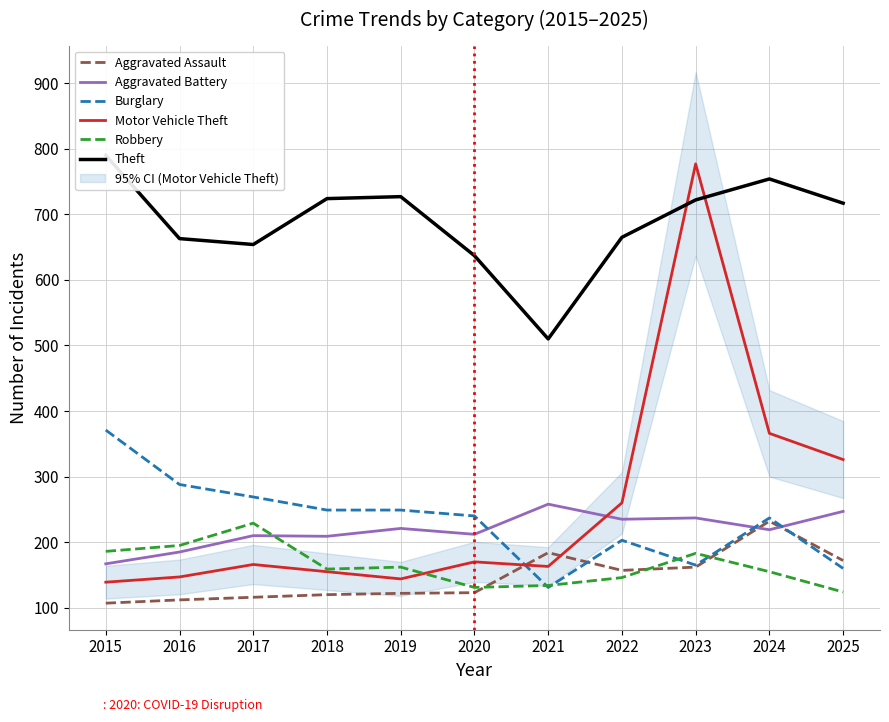

Does the chart have visible grid lines?

Yes